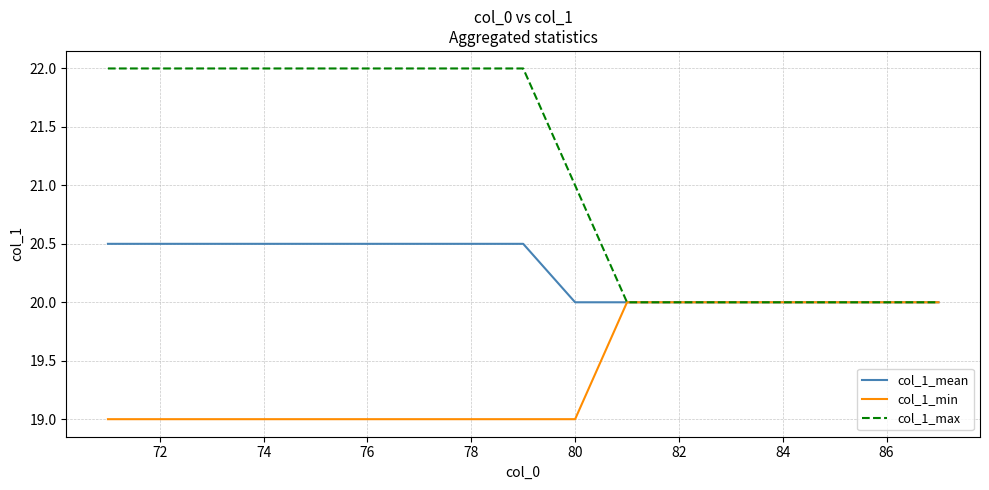

Rank the series by their maximum value, from highest to lowest.

col_1_max, col_1_mean, col_1_min